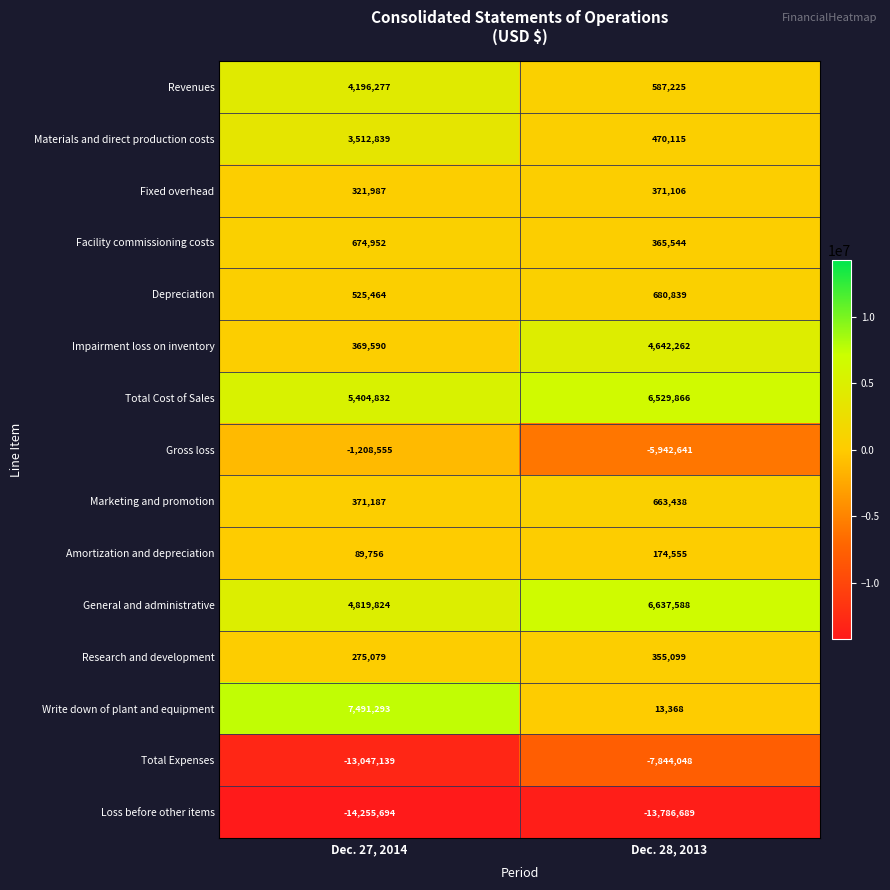

Which series has the largest total across all categories?

Total Cost of Sales